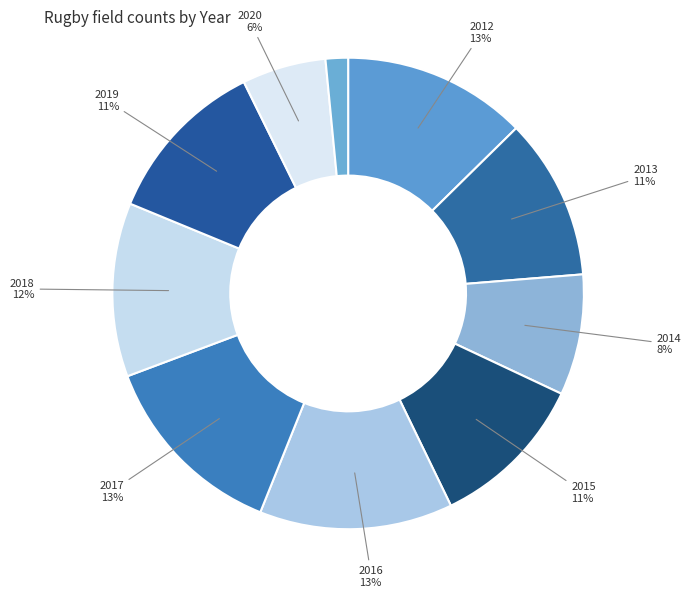

Which slice is the smallest?

2021